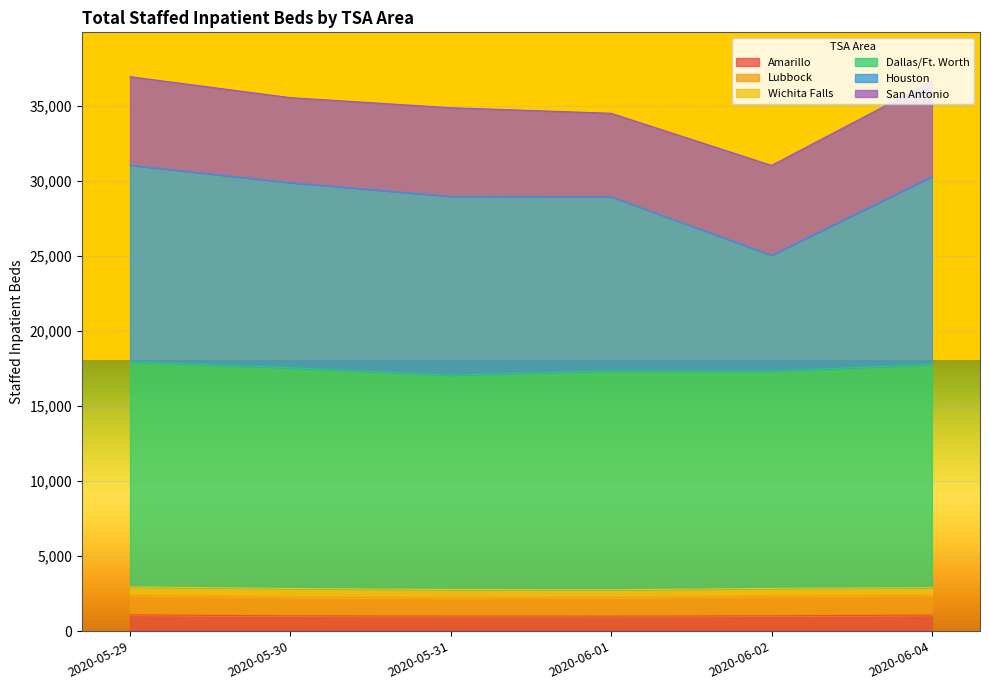

What is the maximum value for Amarillo?

1083